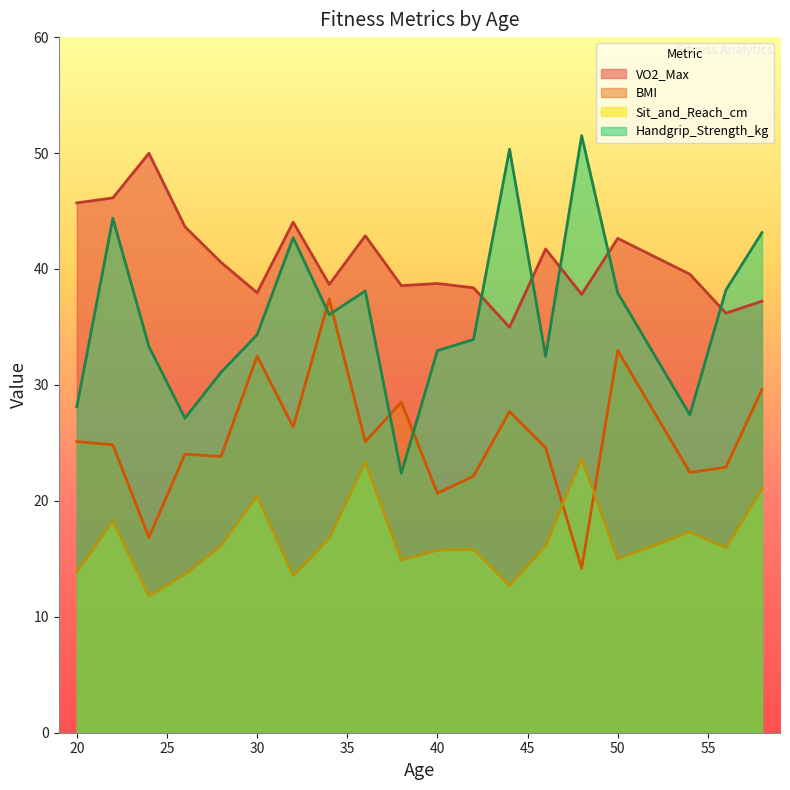

How many categories are shown in the chart?

20